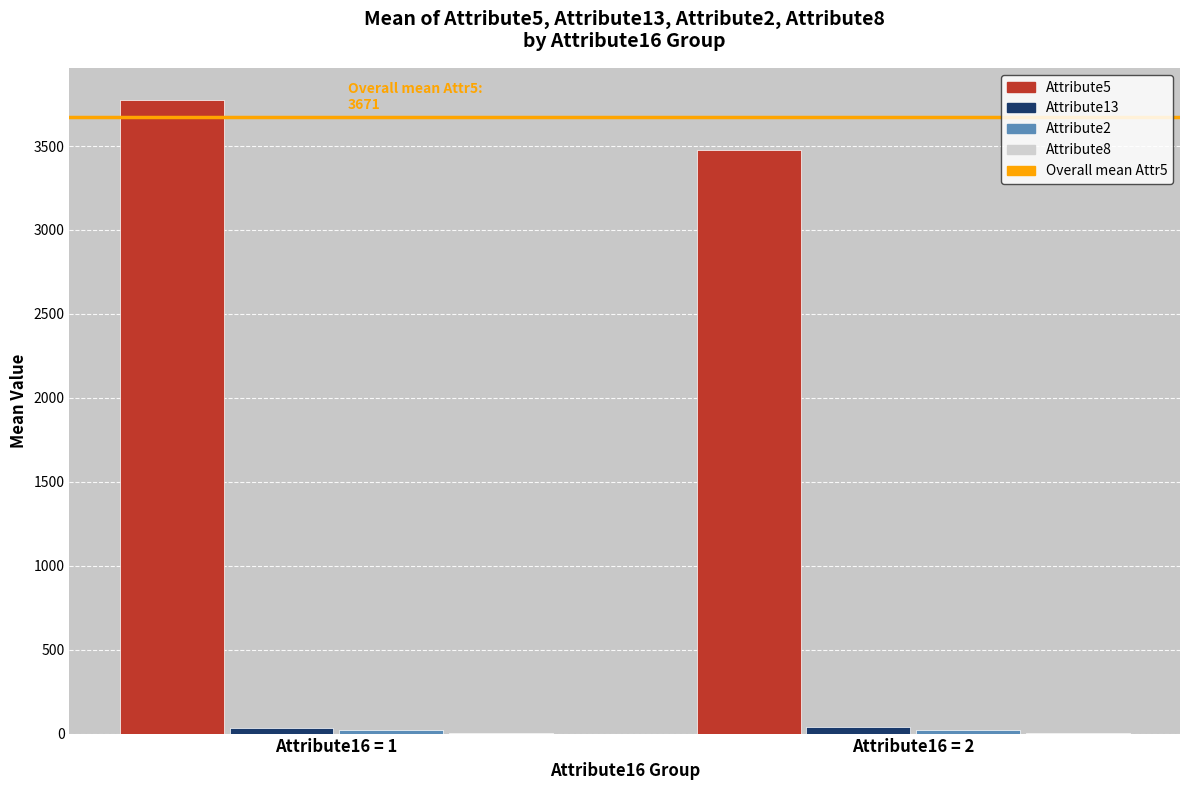

How many data points in Attribute5 are above 3775?

1